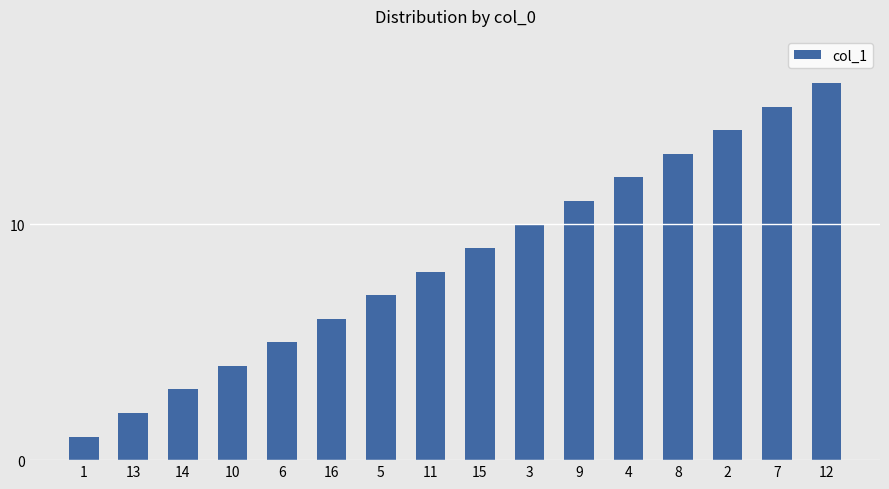

What is the smallest value displayed?

1